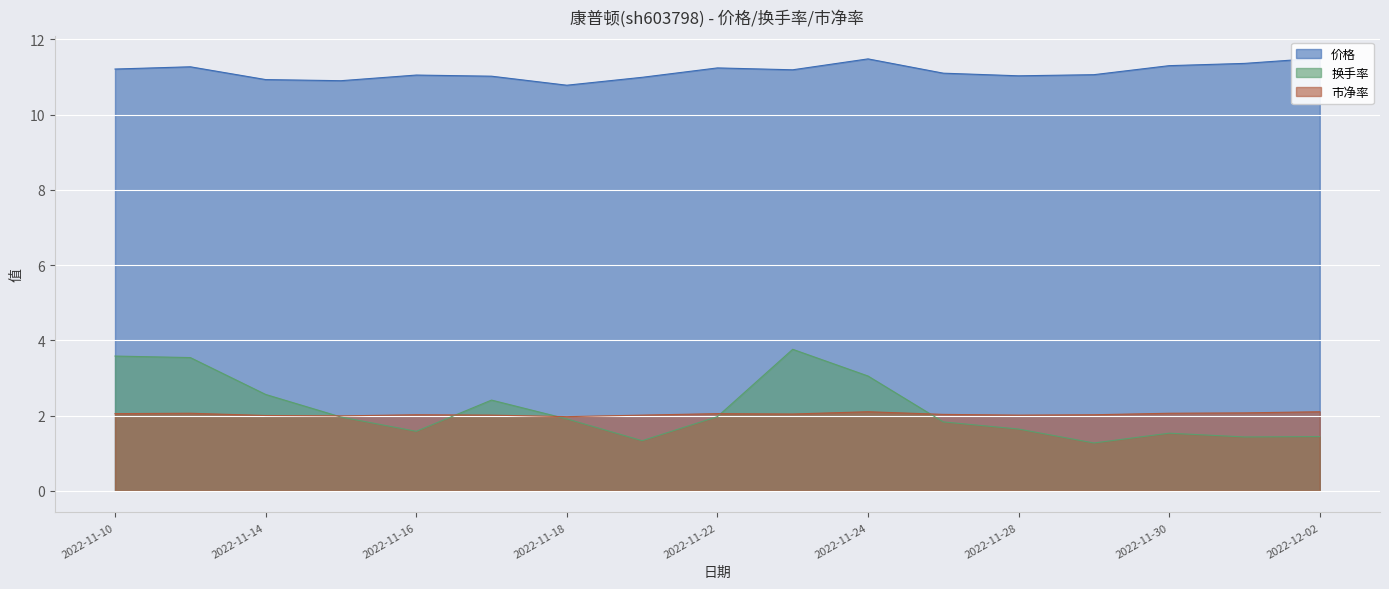

Which has a higher value, 2022-11-15 or 2022-12-01?

2022-12-01